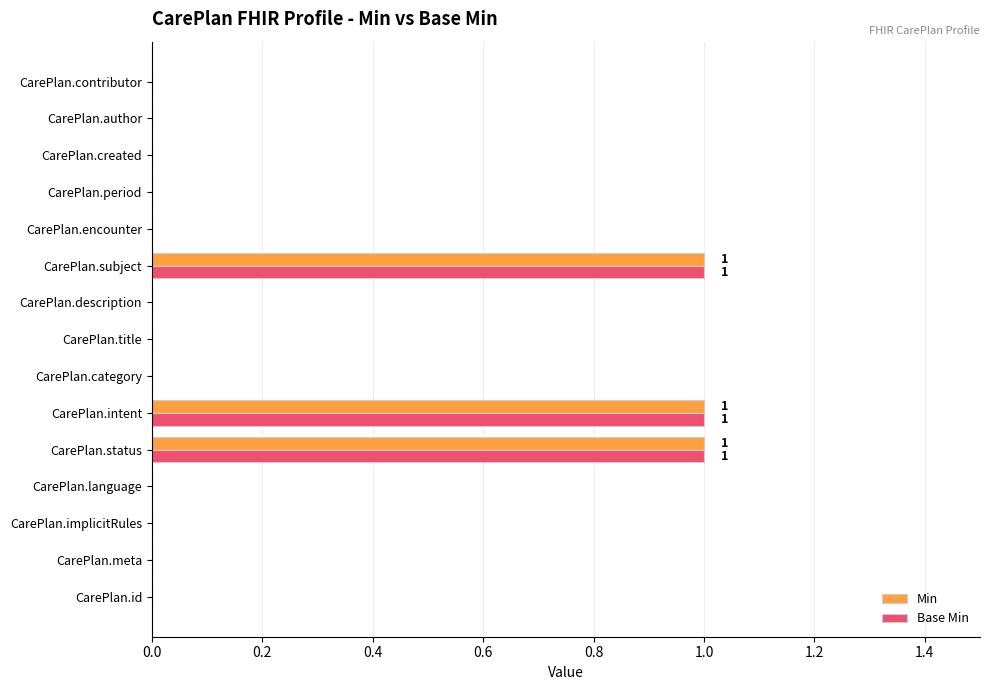

Is it true that Min equals 0 at CarePlan.created?

True